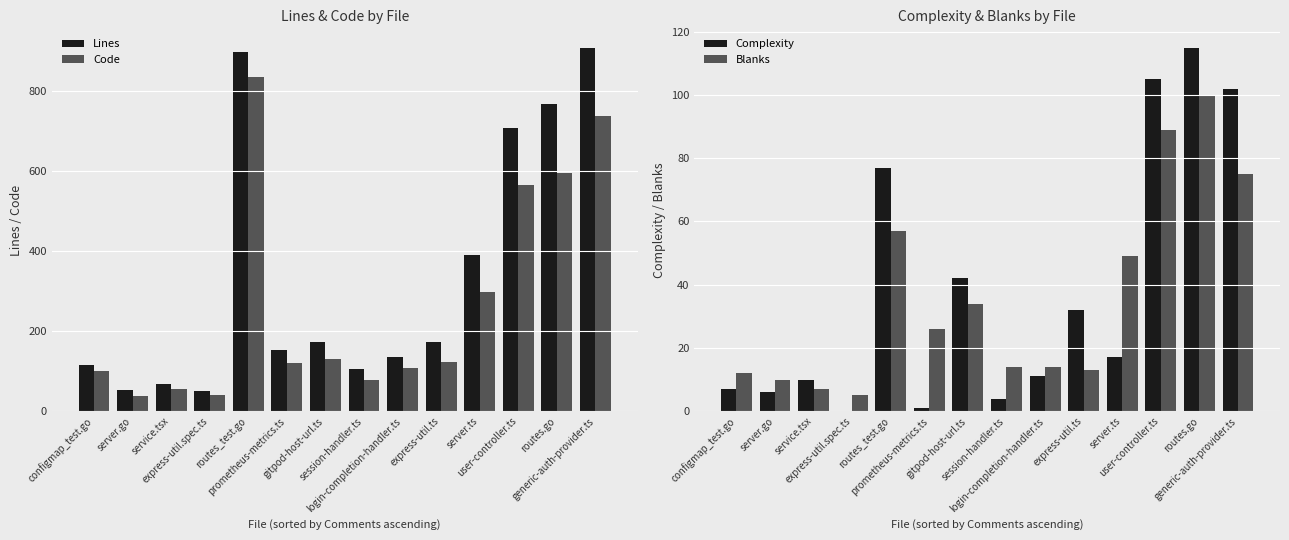

Rank the series by their maximum value, from highest to lowest.

Lines, Code, Complexity, Blanks